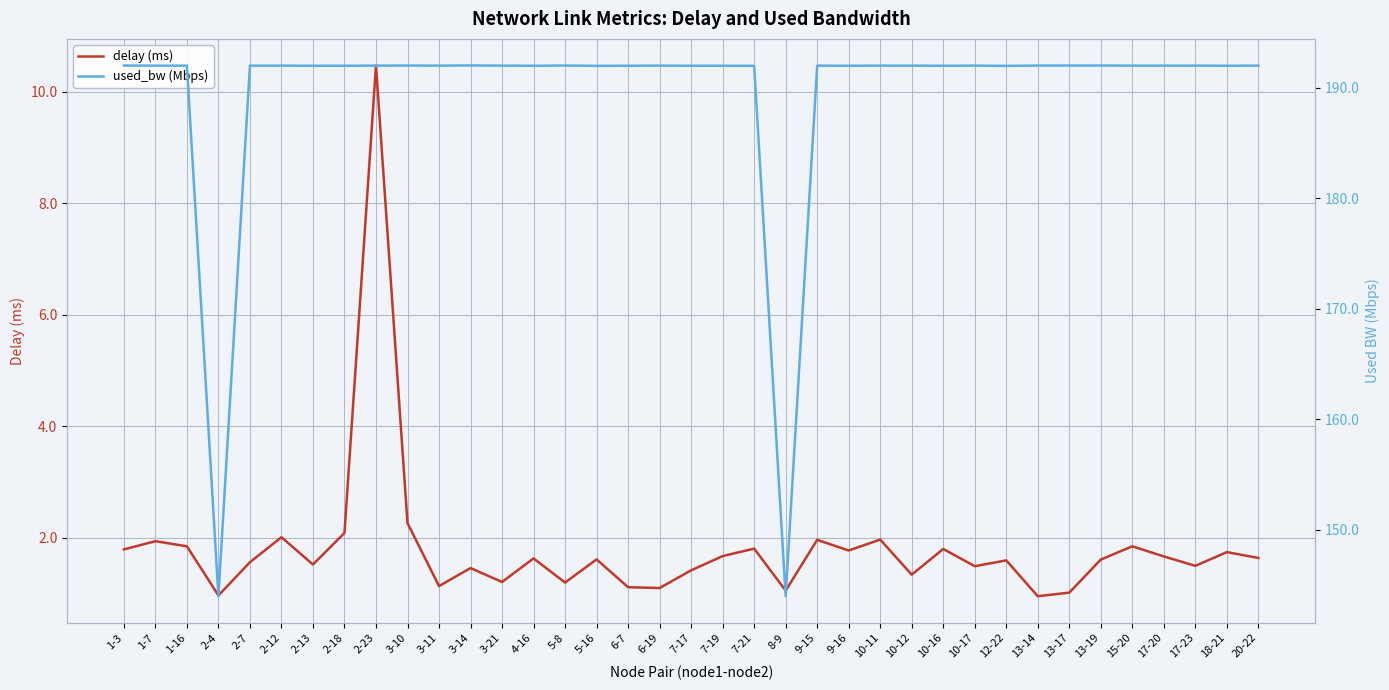

What is the sum of all used_bw (Mbps) values?

7007.2